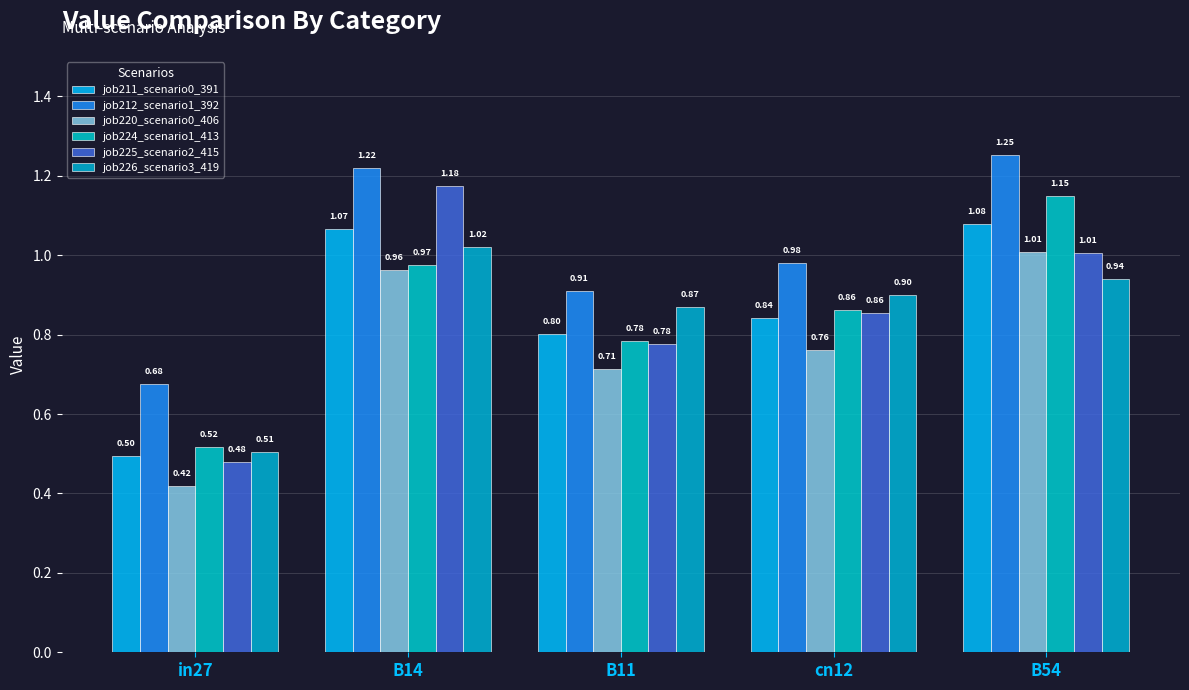

What are all the series names shown in the legend?

job211_scenario0_391, job212_scenario1_392, job220_scenario0_406, job224_scenario1_413, job225_scenario2_415, job226_scenario3_419